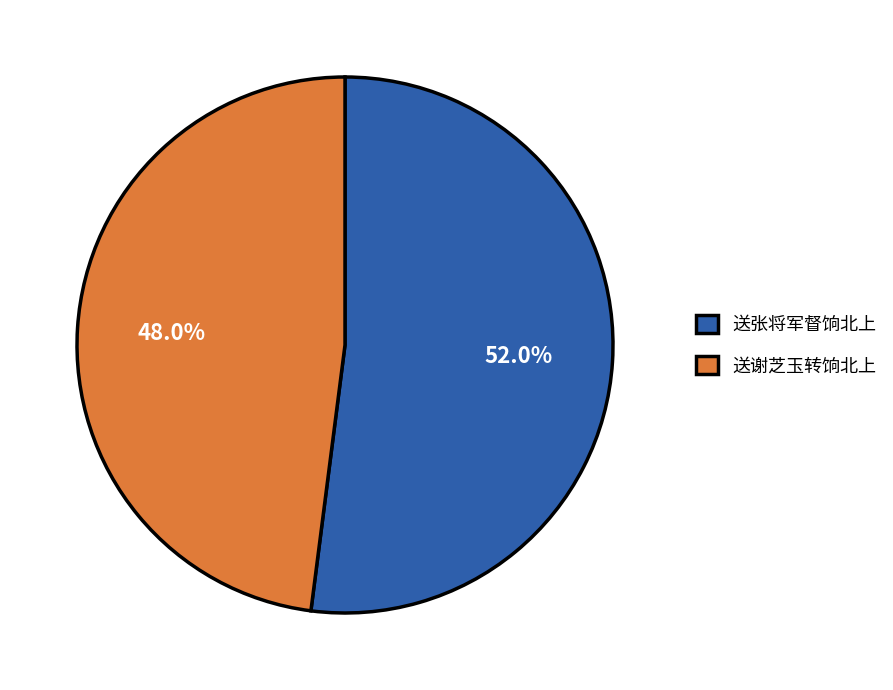

To the nearest percent, what is the difference between the 送谢芝玉转饷北上 and 送张将军督饷北上 slice percentages?

4%